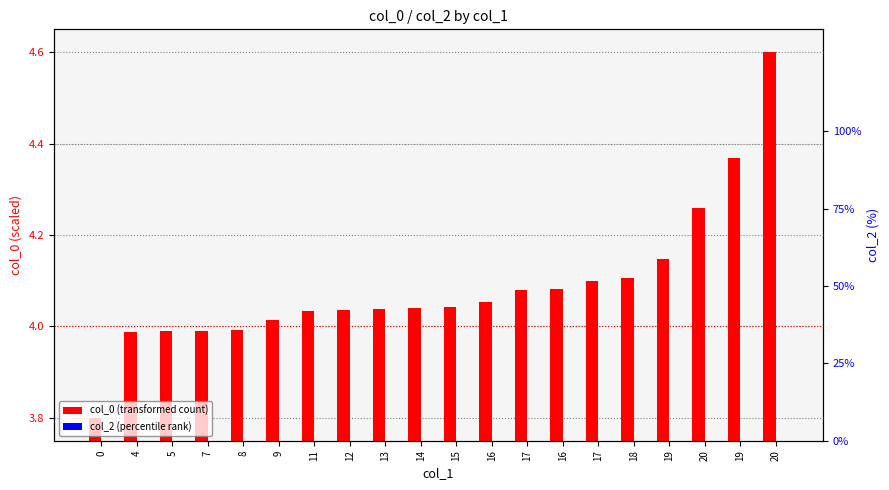

The value of col_2 (percentile rank) at 7 is 0.0. True or false?

True